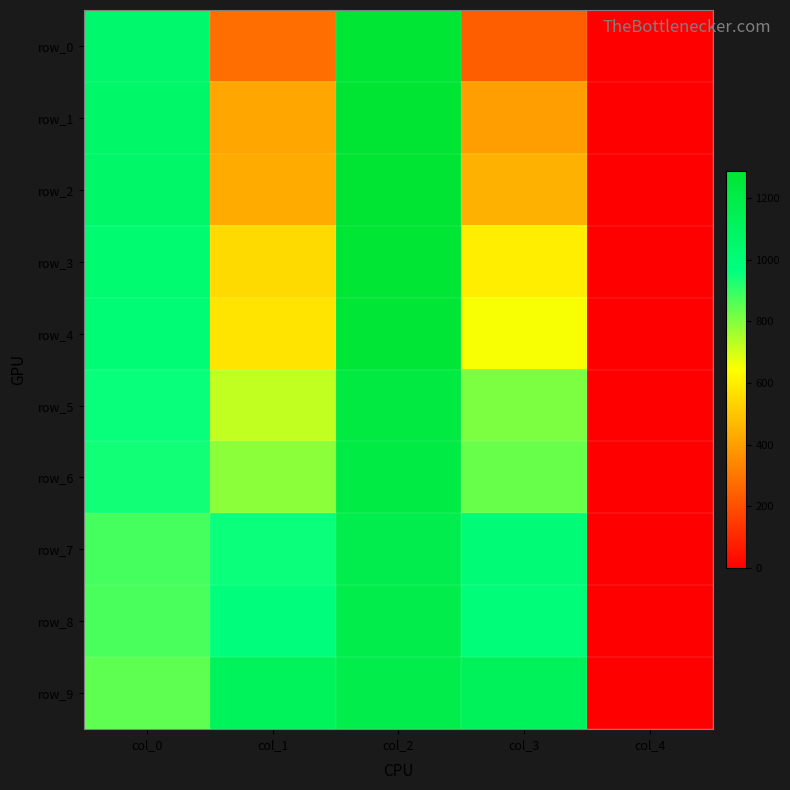

What is the approximate value of row_1 at col_1?

420.2